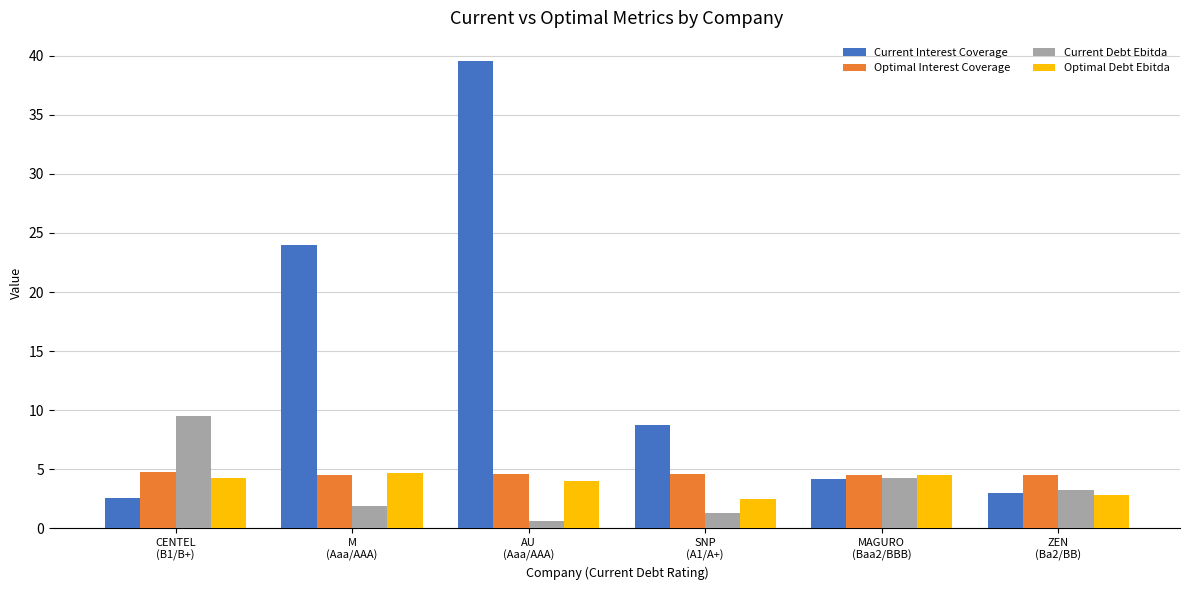

What is the difference between the maximum and second lowest values in the Optimal Debt Ebitda series?

1.9